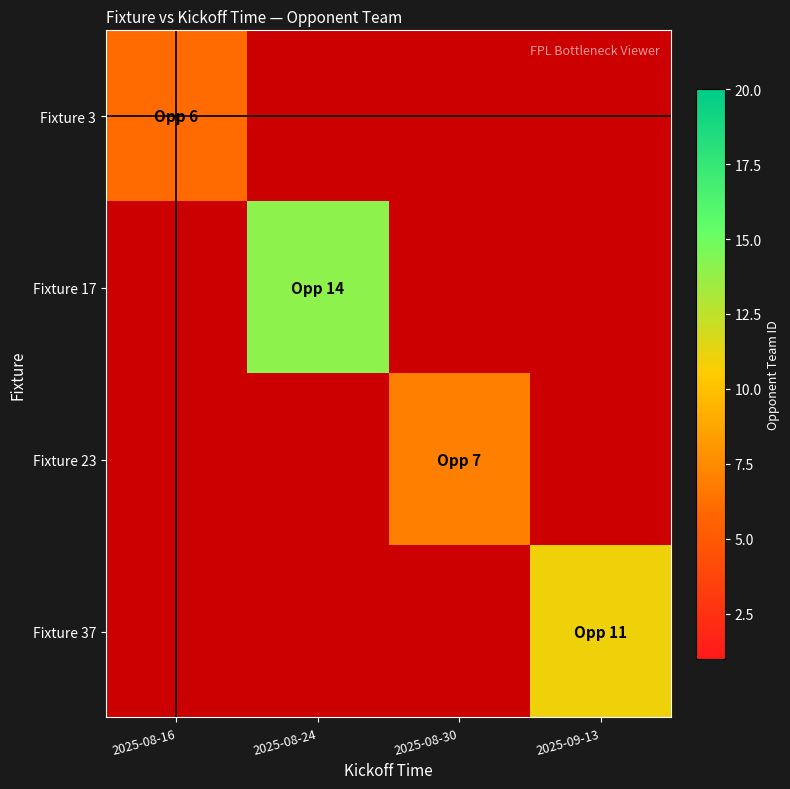

The Fixture 37 series shows 5.9 at 2025-09-13. True or false?

False